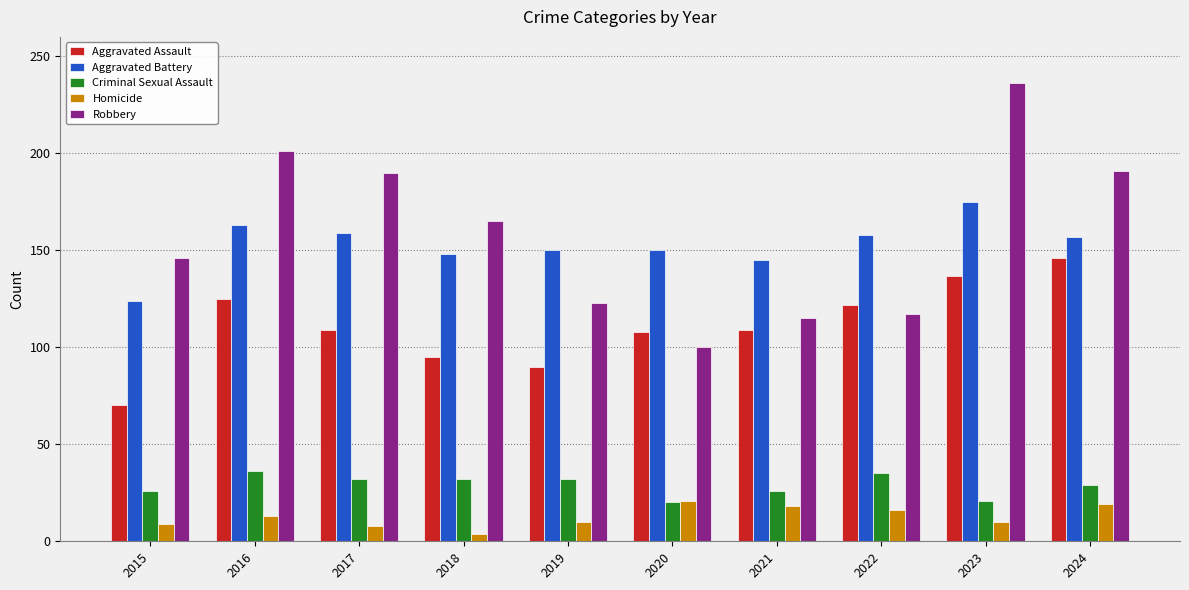

What are all the series names shown in the legend?

Aggravated Assault, Aggravated Battery, Criminal Sexual Assault, Homicide, Robbery